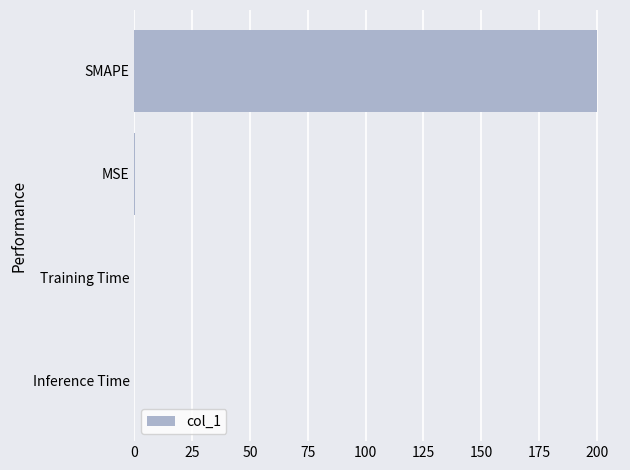

Between SMAPE and Inference Time, which is larger?

SMAPE